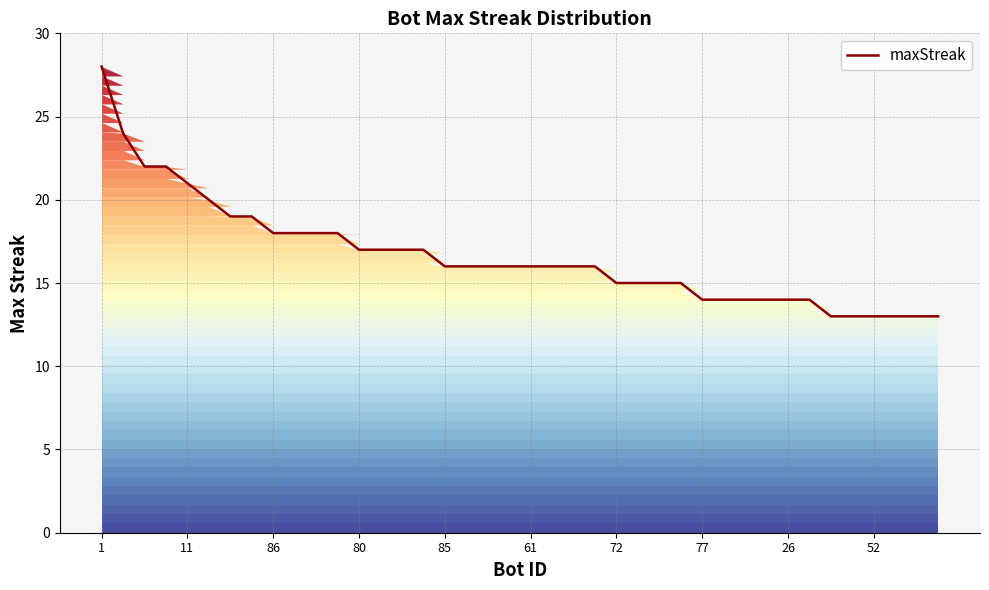

What is the greatest value displayed?

28